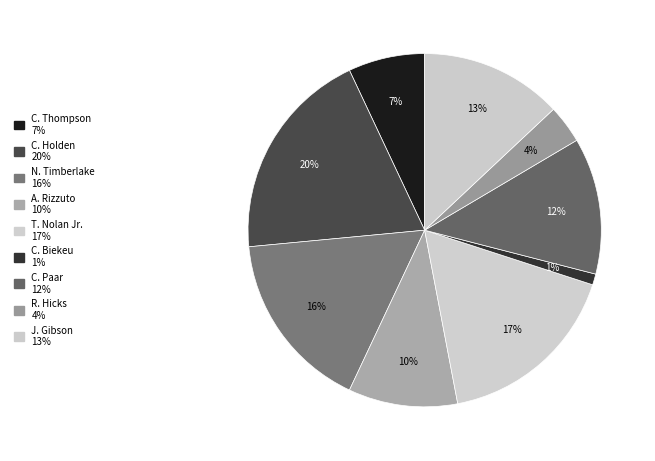

How many segments does this pie chart have?

9